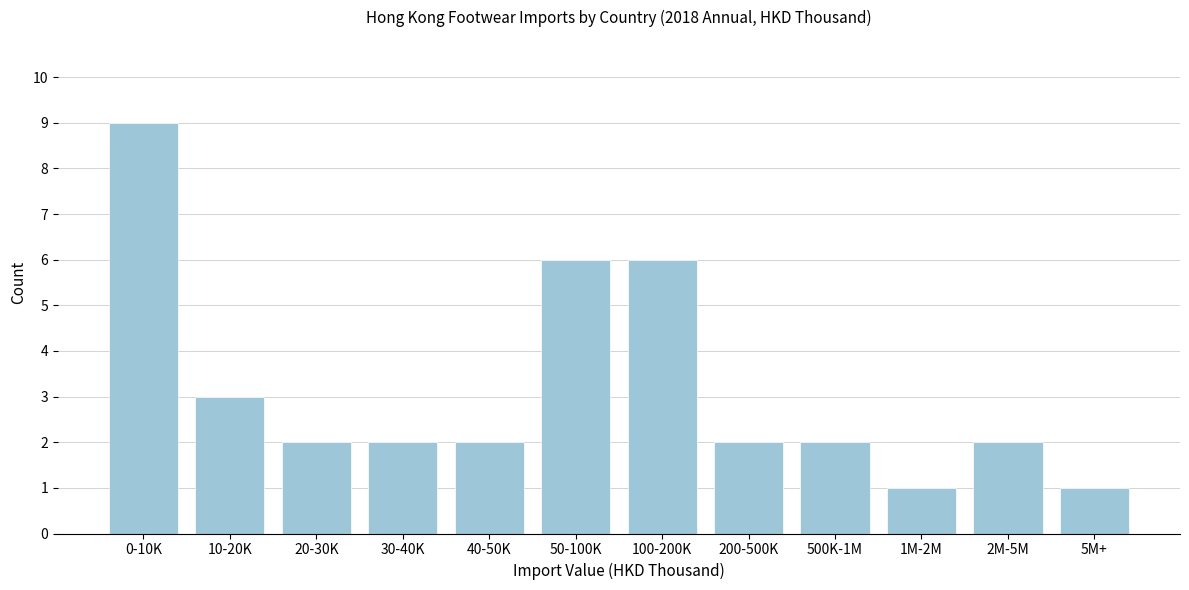

Reading left to right, list all the values displayed in this chart.

0-10K=9	10-20K=3	20-30K=2	30-40K=2	40-50K=2	50-100K=6	100-200K=6	200-500K=2	500K-1M=2	1M-2M=1	2M-5M=2	5M+=1